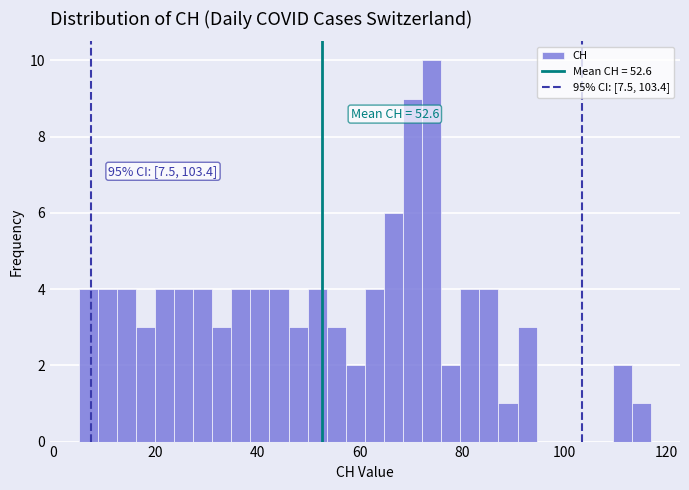

Read against the x-axis, roughly where is the centre of the tallest bar?

74